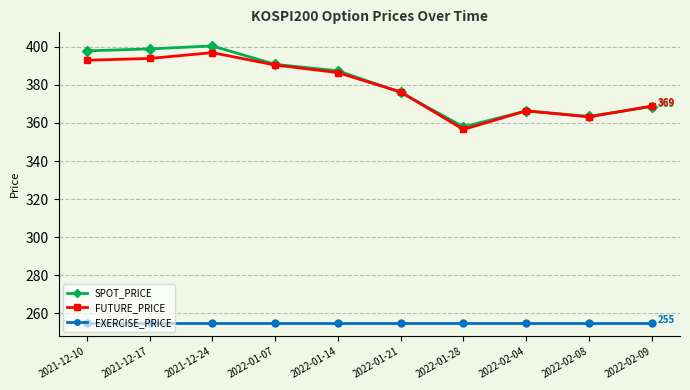

What is the value of the FUTURE_PRICE point at the 5th from the left?

386.5